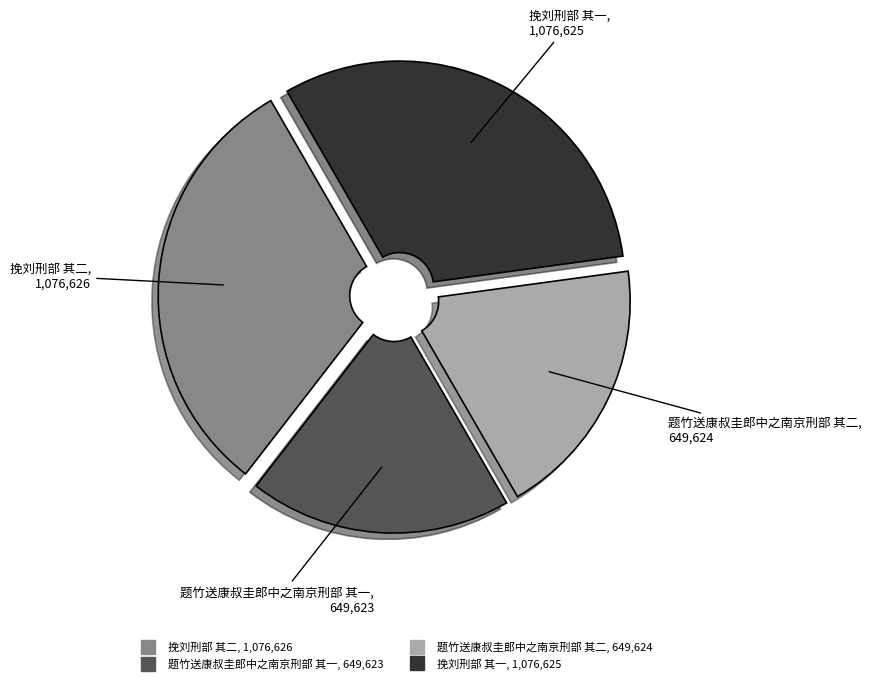

Is the sum of 挽刘刑部 其一 and 挽刘刑部 其二 greater than half?

Yes